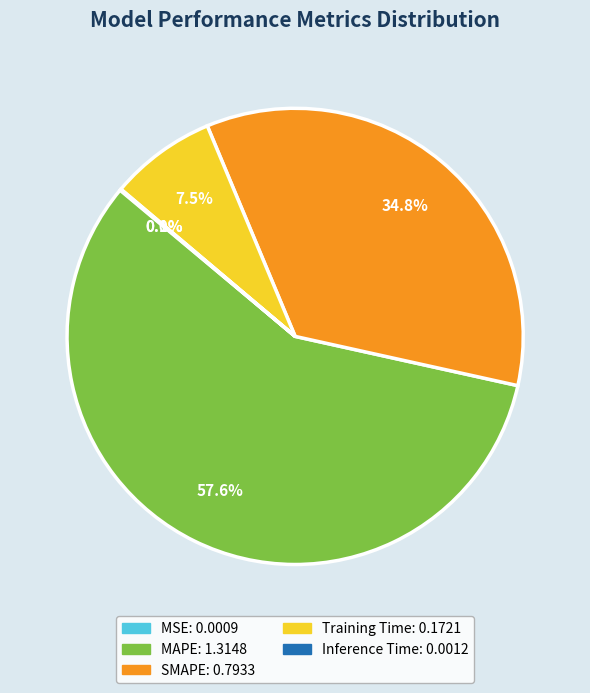

What percentage is the SMAPE slice, to the nearest percent?

35%